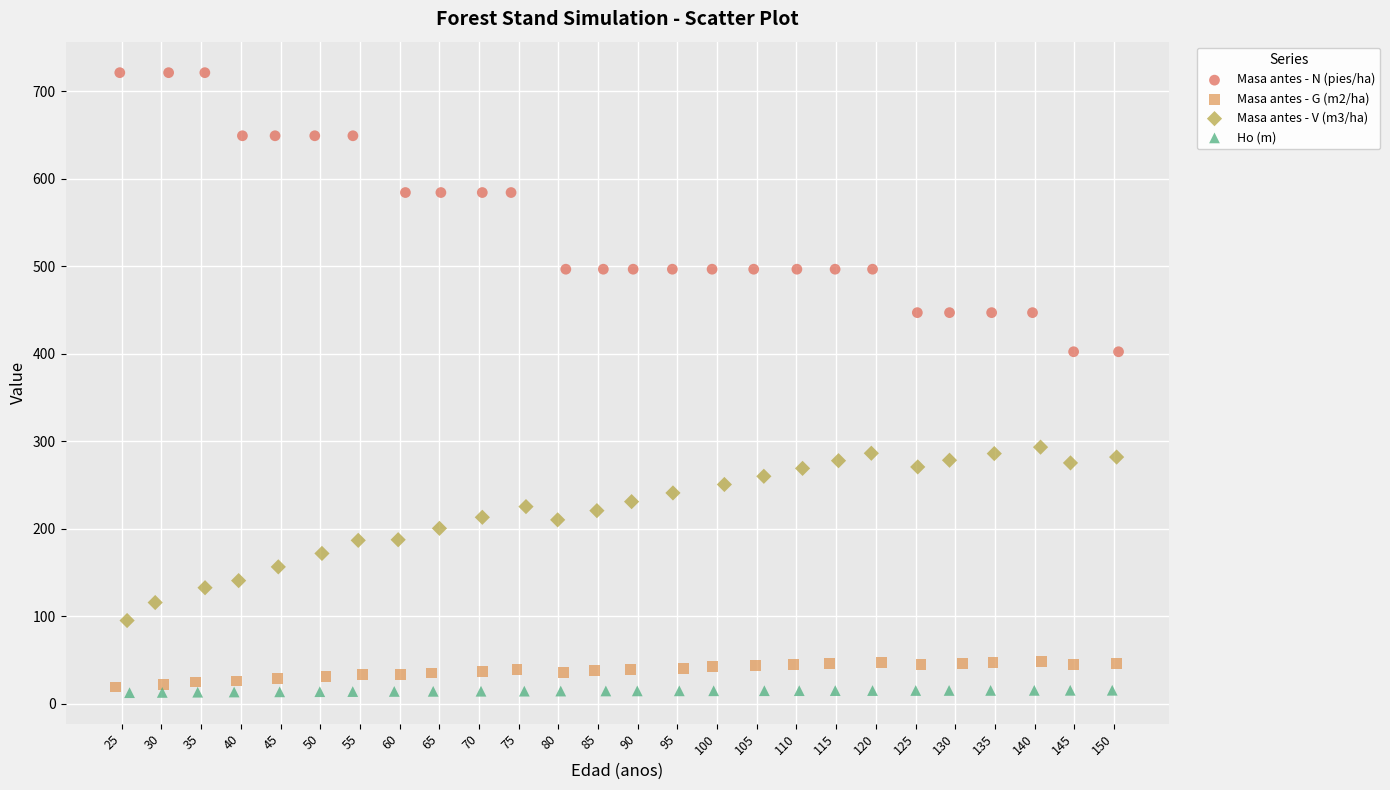

Which series contains the highest Y value?

Masa antes - N (pies/ha)